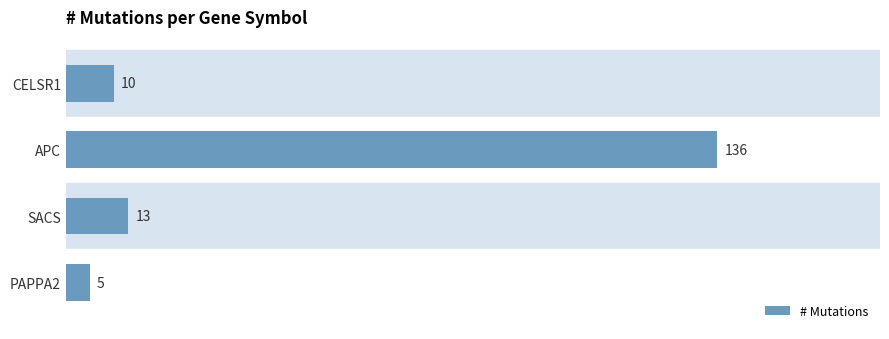

Is it true that the value at SACS is 13?

True